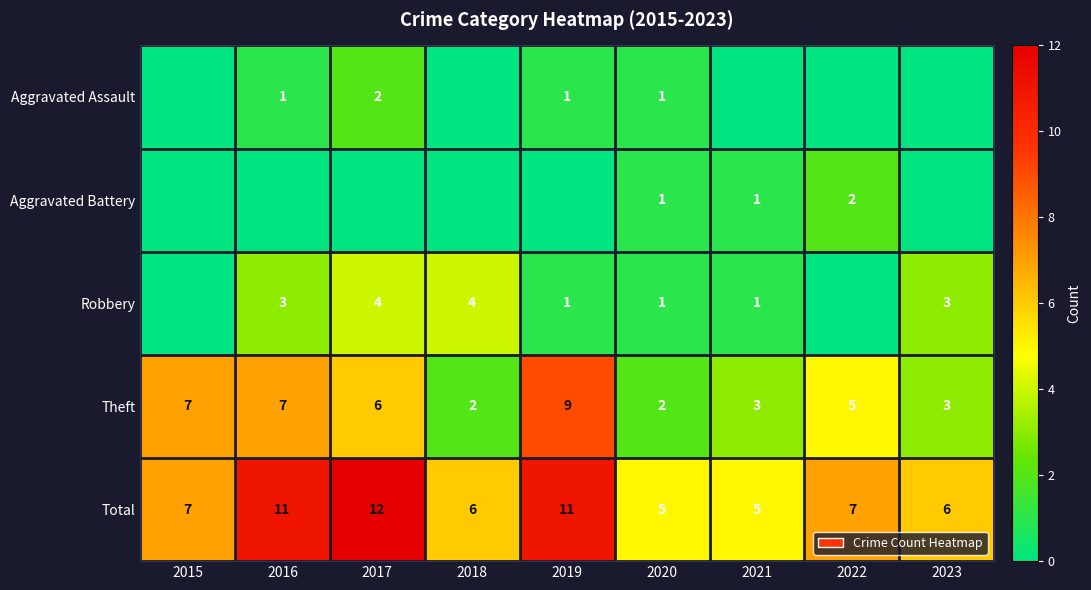

At which category is the sum across all series the highest?

2017